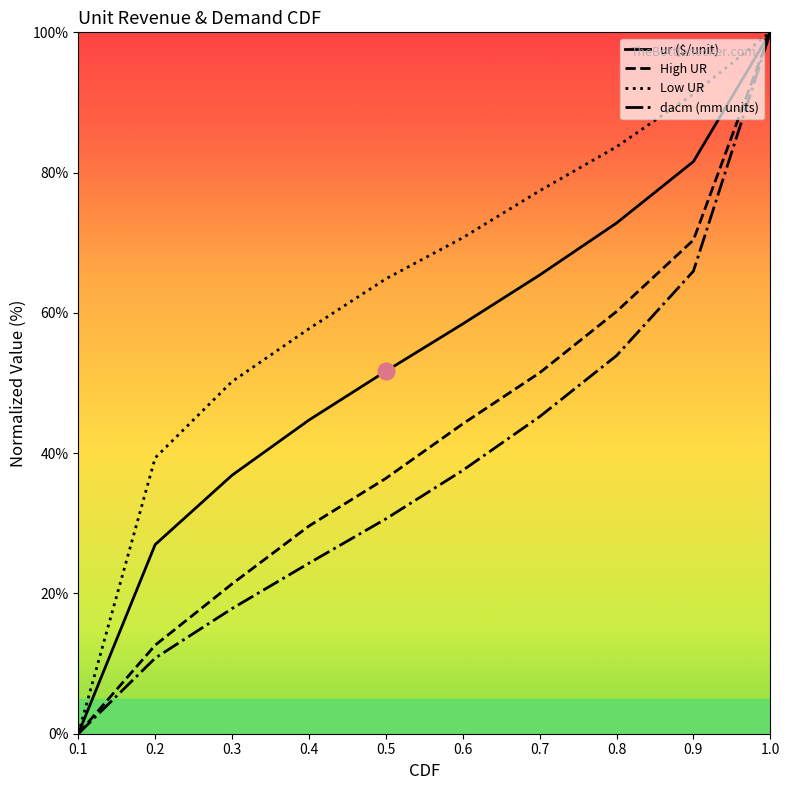

At which label does Low UR reach its peak?

1.0